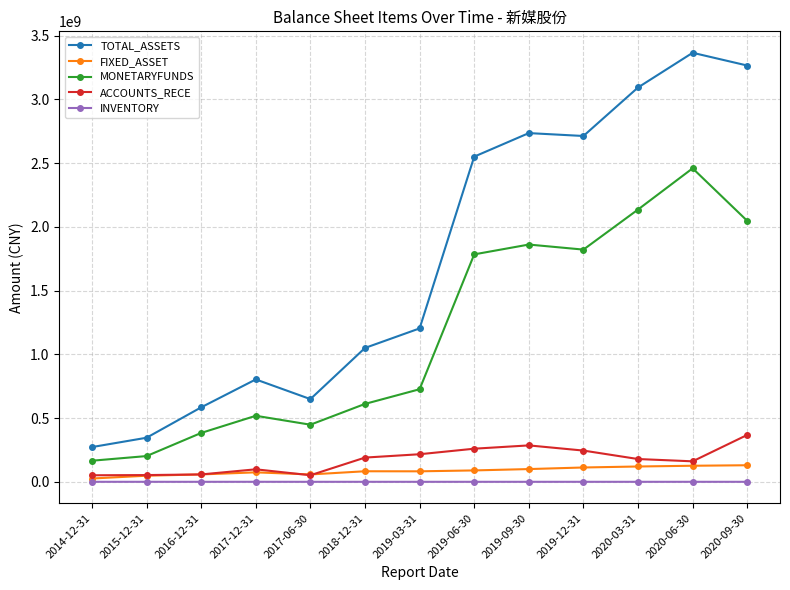

True or false: FIXED_ASSET and TOTAL_ASSETS cross at least once.

False